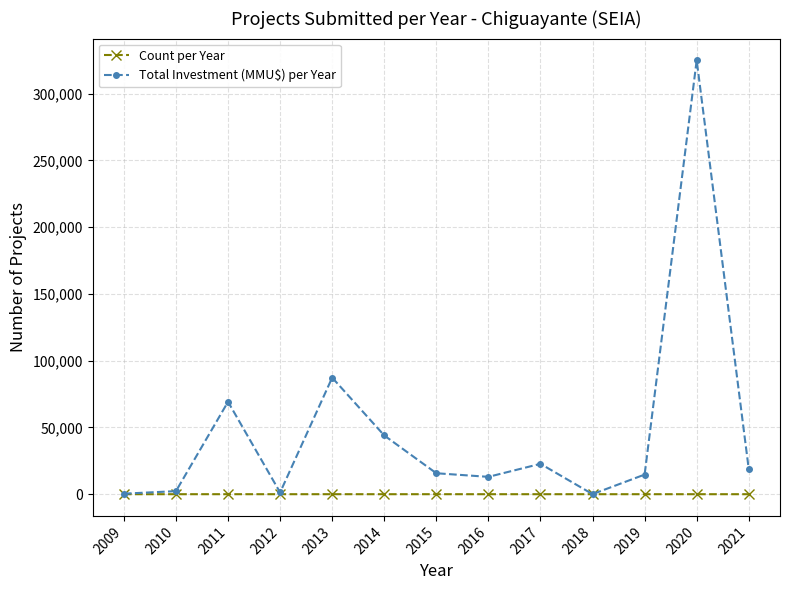

Rank the series by their maximum value, from lowest to highest.

Count per Year, Total Investment (MMU$) per Year